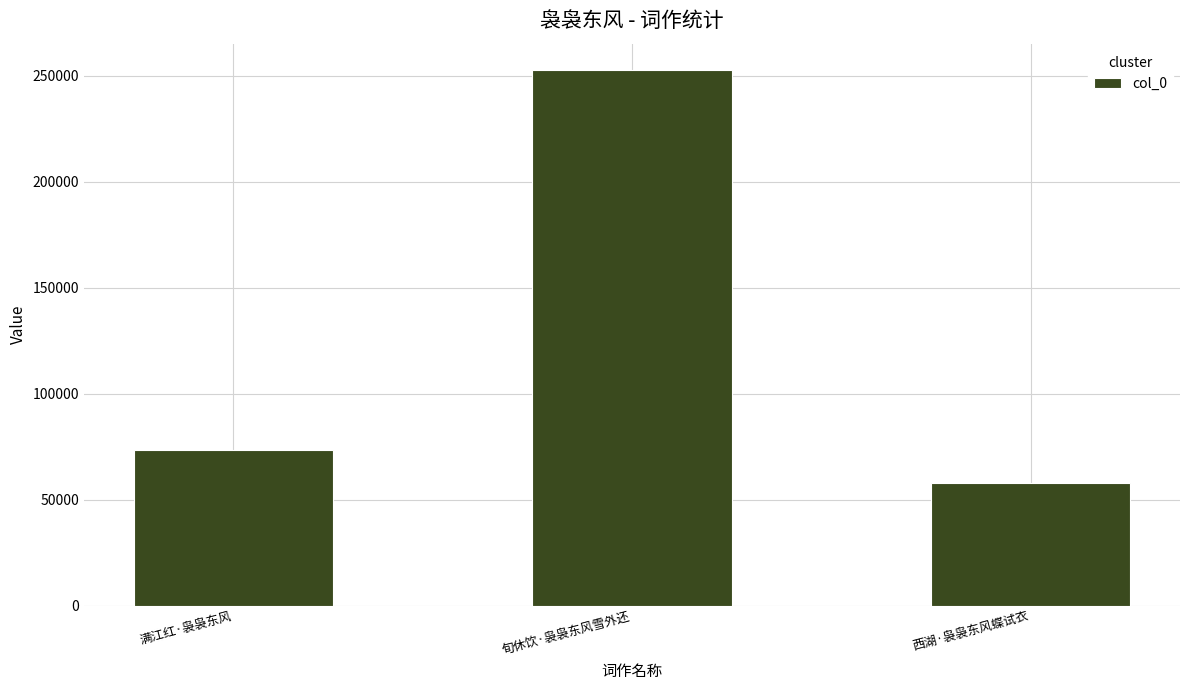

Rank the categories by value from highest to lowest.

旬休饮·袅袅东风雪外还, 满江红·袅袅东风, 西湖·袅袅东风蝶试衣